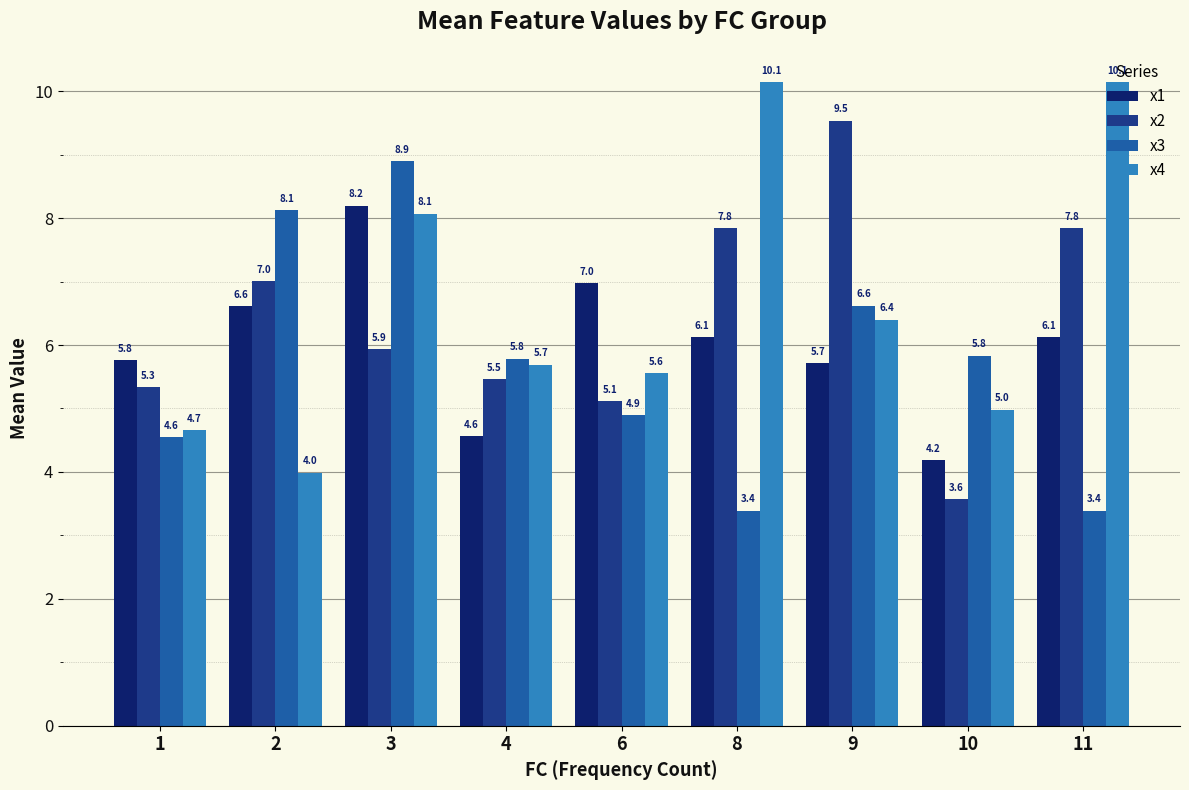

What is the maximum value for x1?

8.2